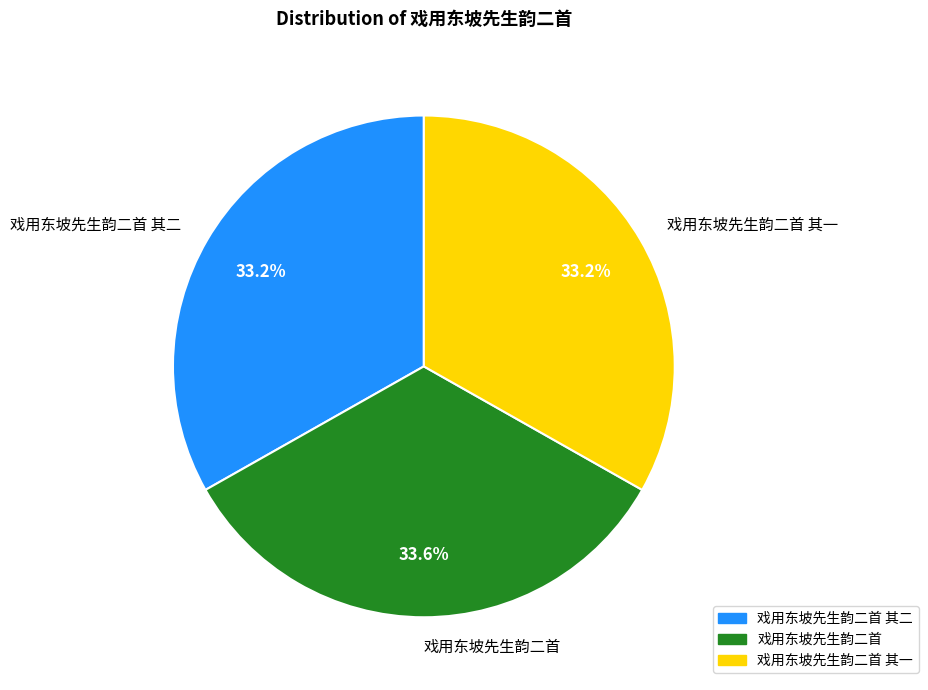

Does 戏用东坡先生韵二首 其一 account for over 50% of the chart?

No